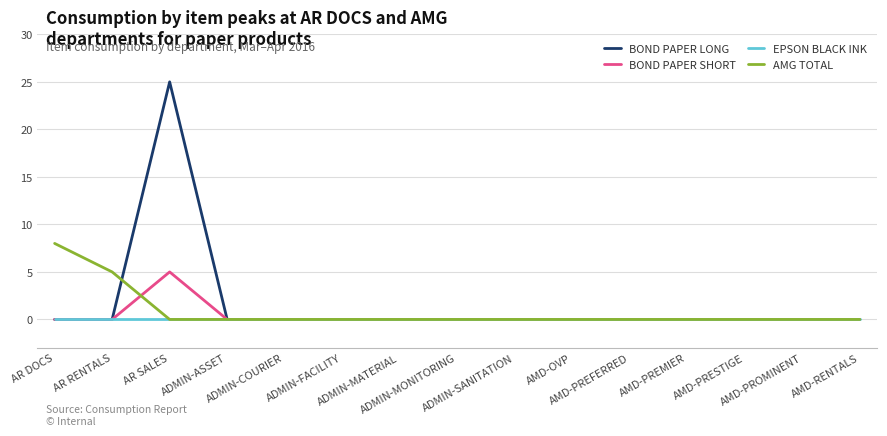

The value of BOND PAPER SHORT at AR SALES is 5. True or false?

True